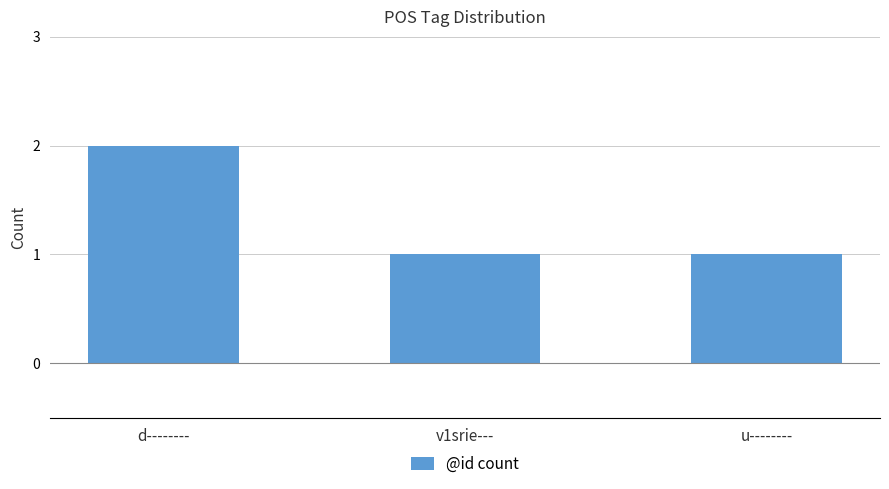

Reading left to right, what are all the values shown in this chart?

d--------=2	v1srie---=1	u--------=1